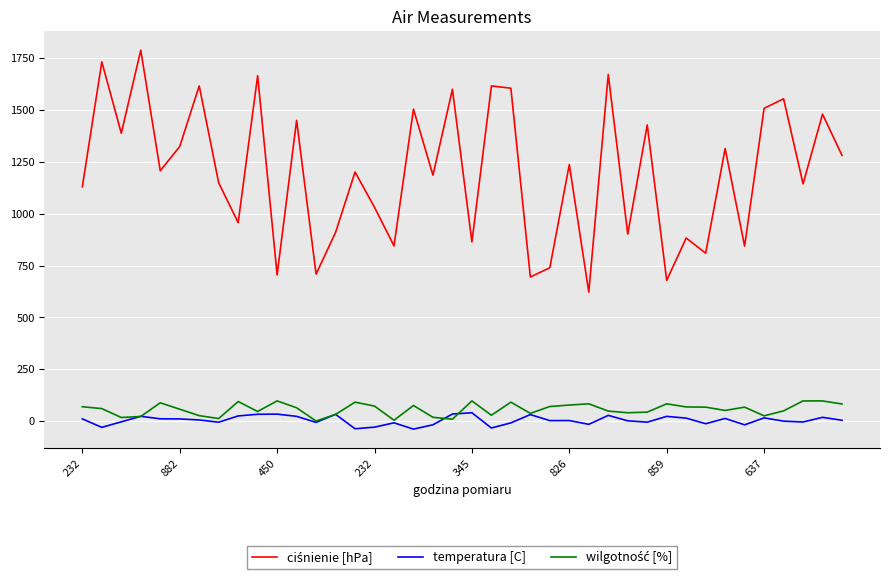

What is the highest value of the temperatura [C] series?

40.8